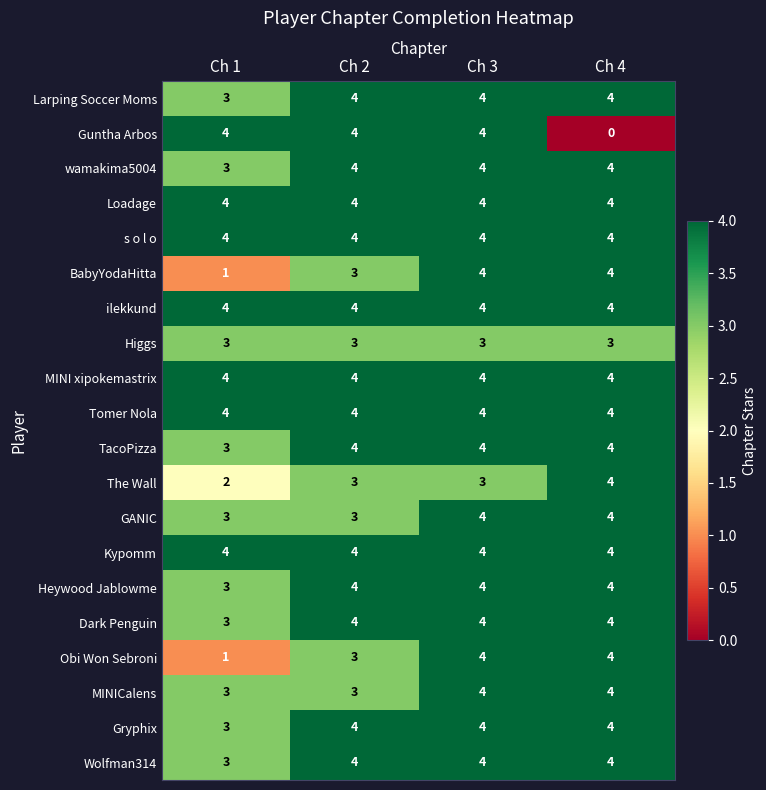

What is the greatest value displayed?

4